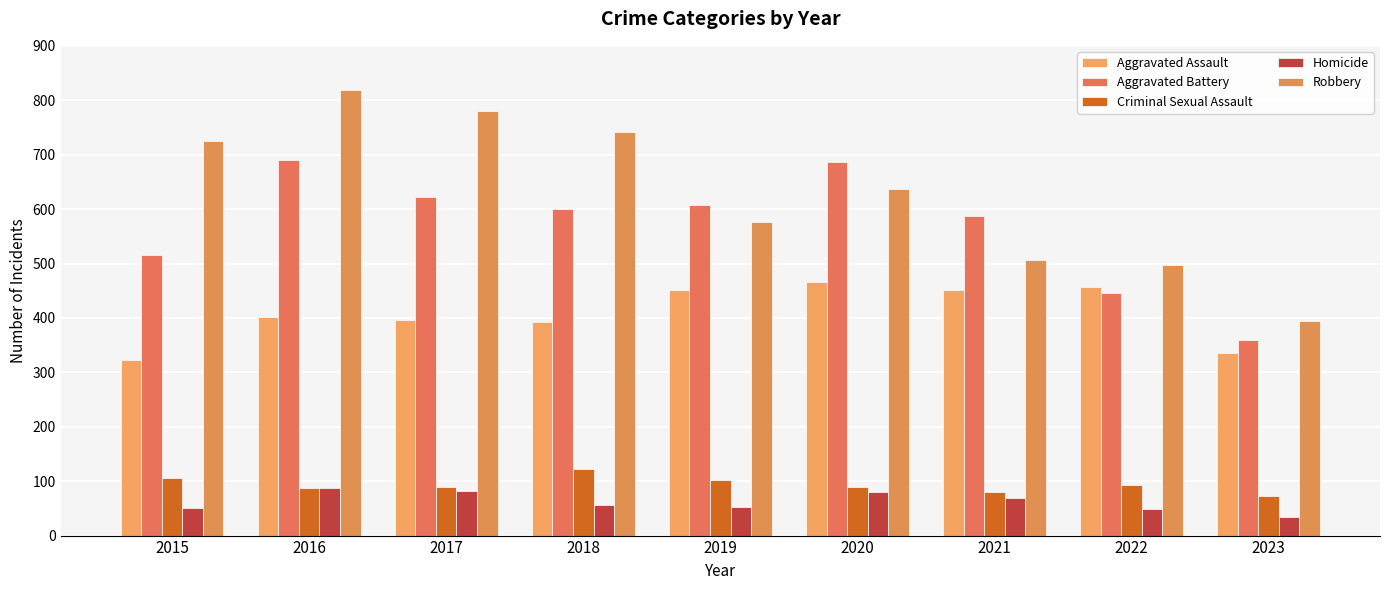

Which series has the largest range (max minus min)?

Robbery